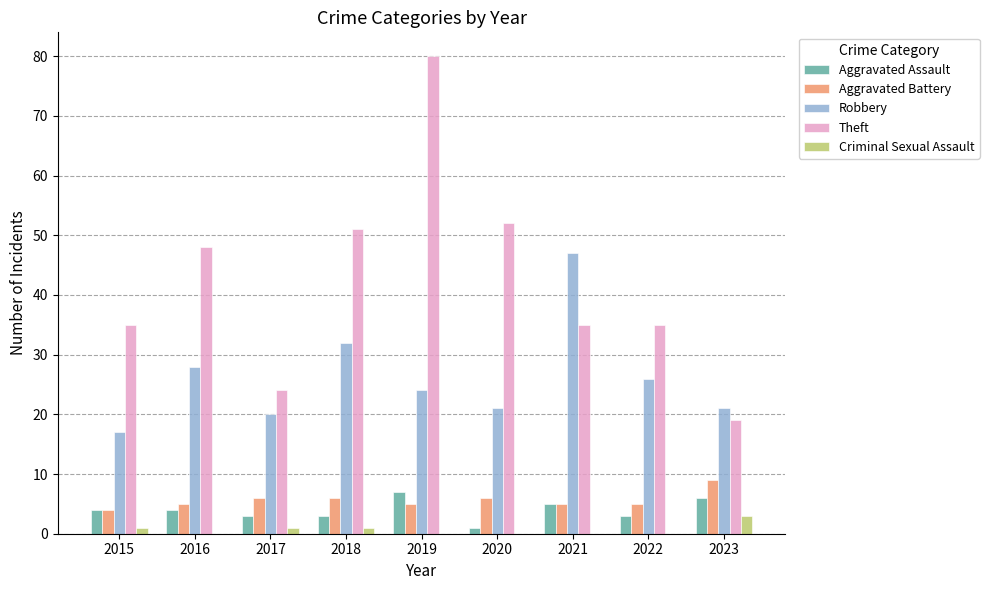

What is the maximum value for Robbery?

47